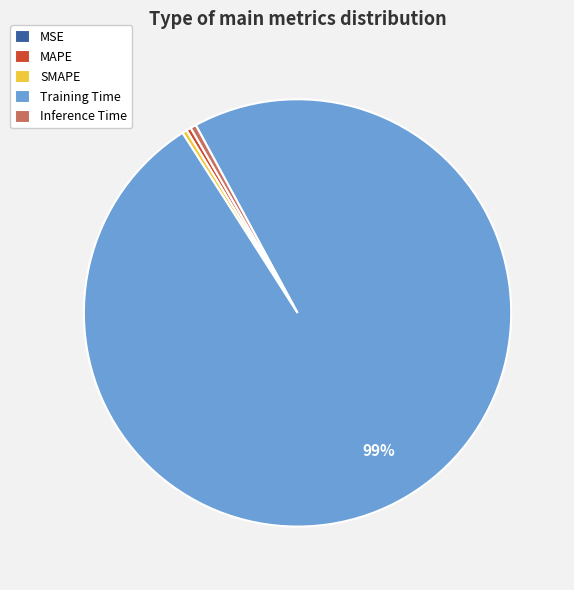

Which slice is the largest?

Training Time